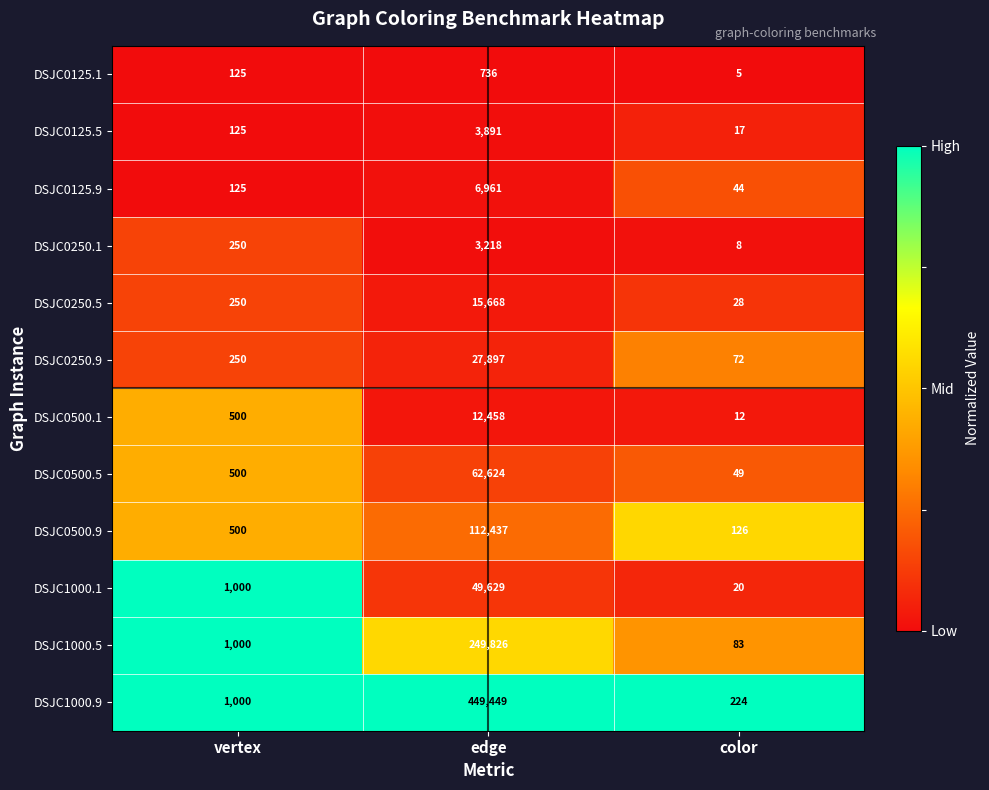

Is the value of DSJC0125.5 at color greater than the value of DSJC1000.9 at color?

No